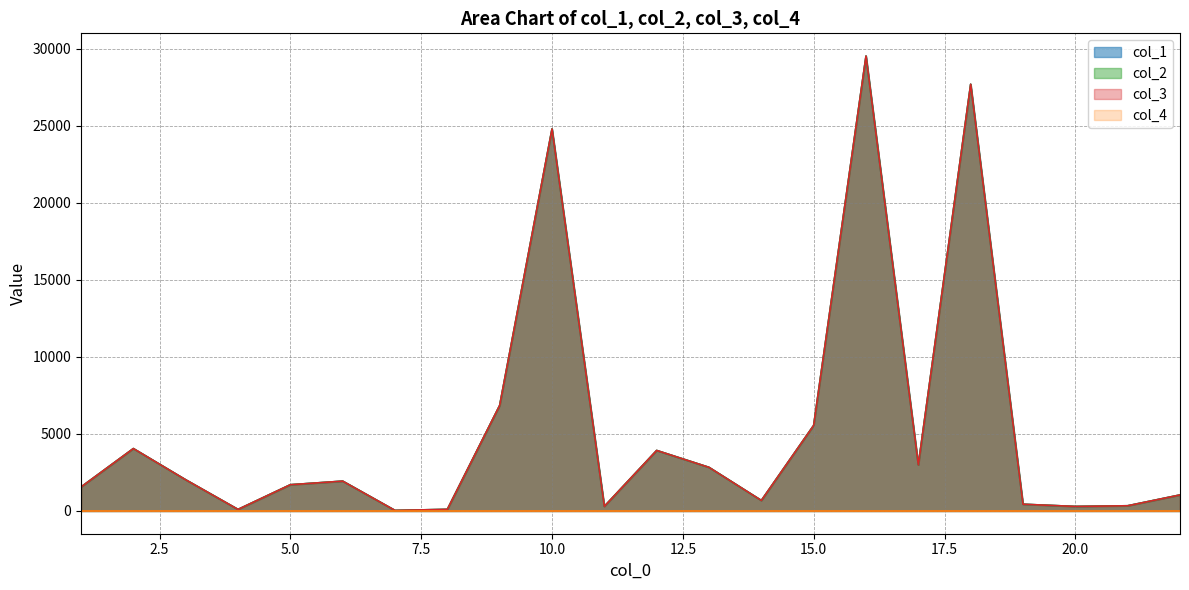

True or false: col_2 has more than 1 points higher than both neighbors.

True